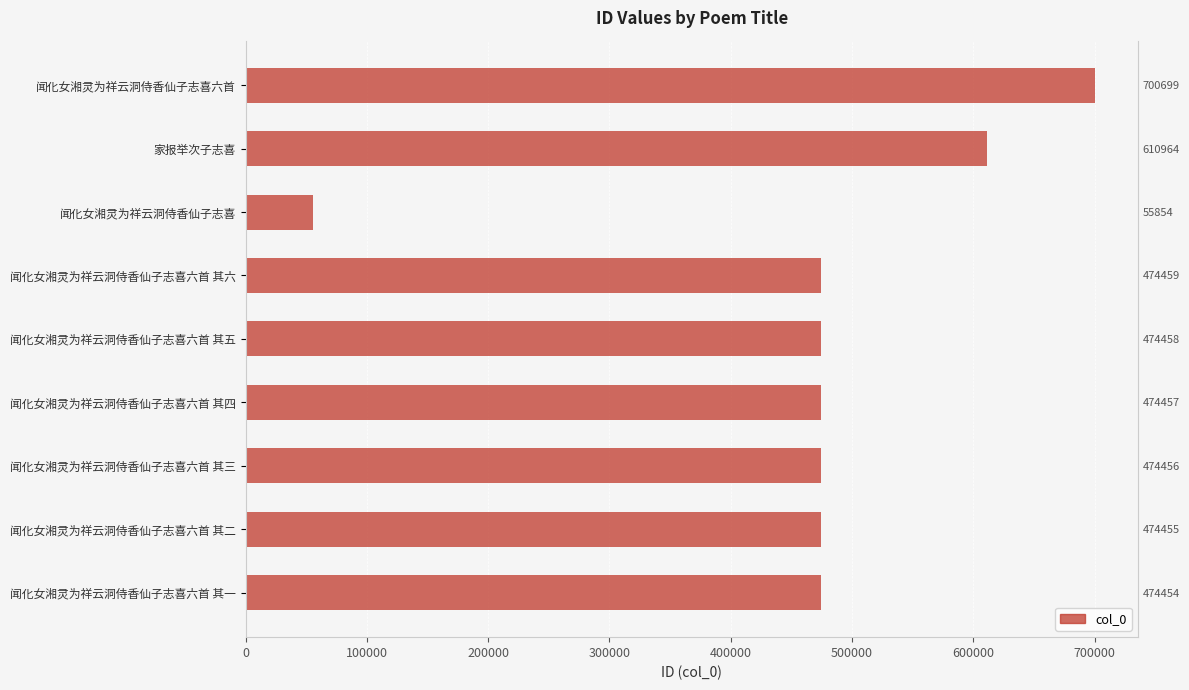

Reading right to left, extract all data points from this chart.

700699	610964	55854	474459	474458	474457	474456	474455	474454